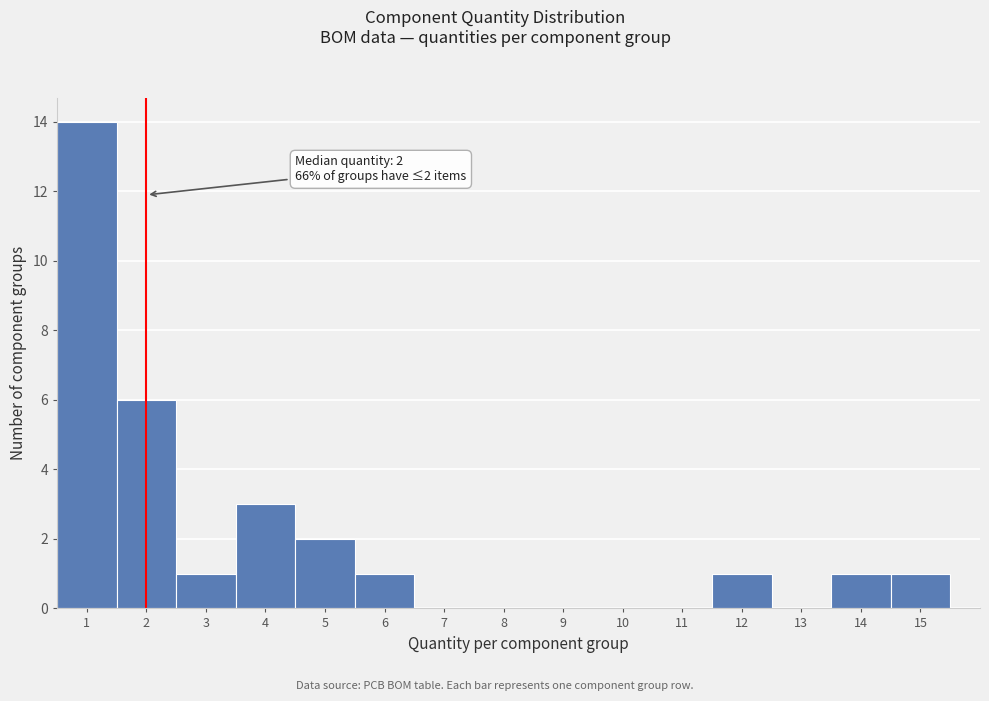

Which range on the x-axis has the tallest bar?

0.5 to 1.5